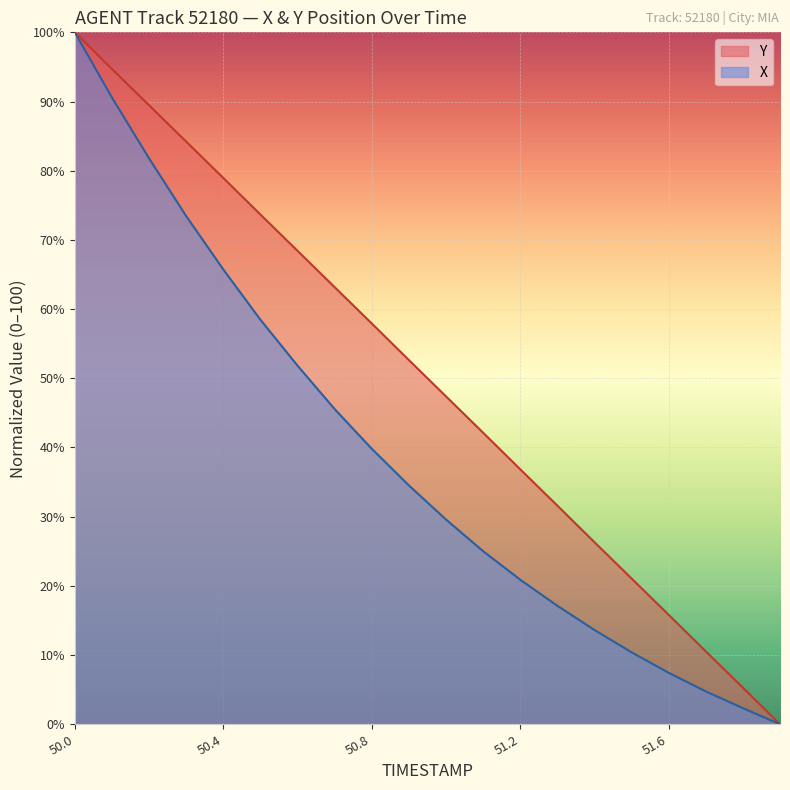

What is the average value of the TIMESTAMP series?

50.0